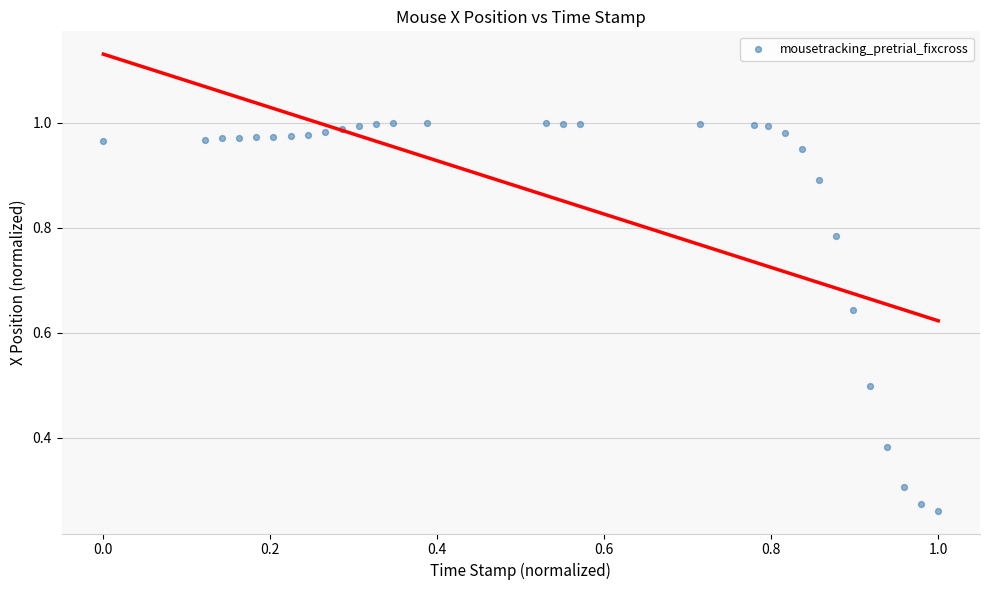

What is the range of Y values (max minus min)?

0.7